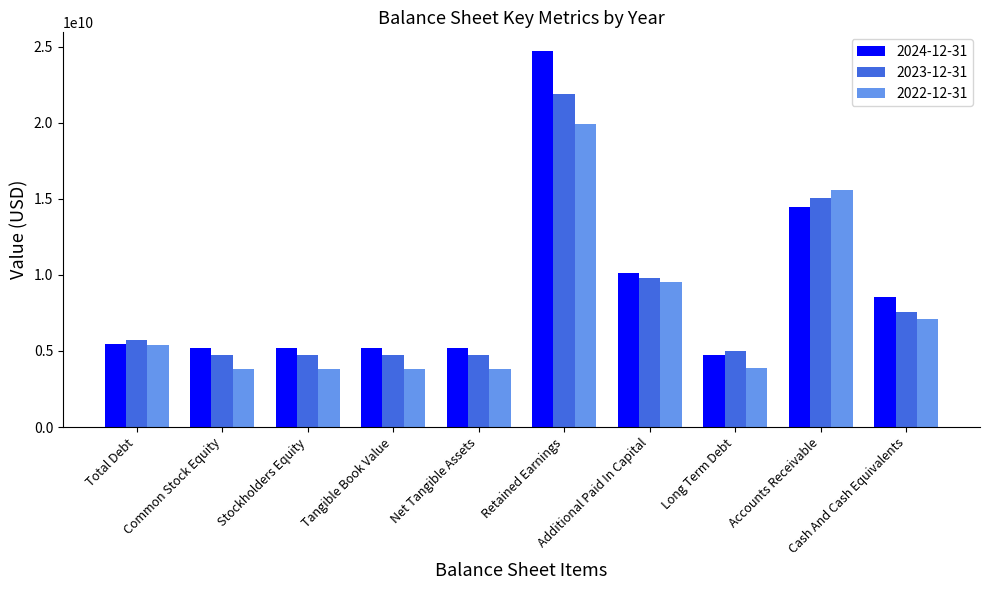

What is the label of the 8th bar from the left?

Long Term Debt